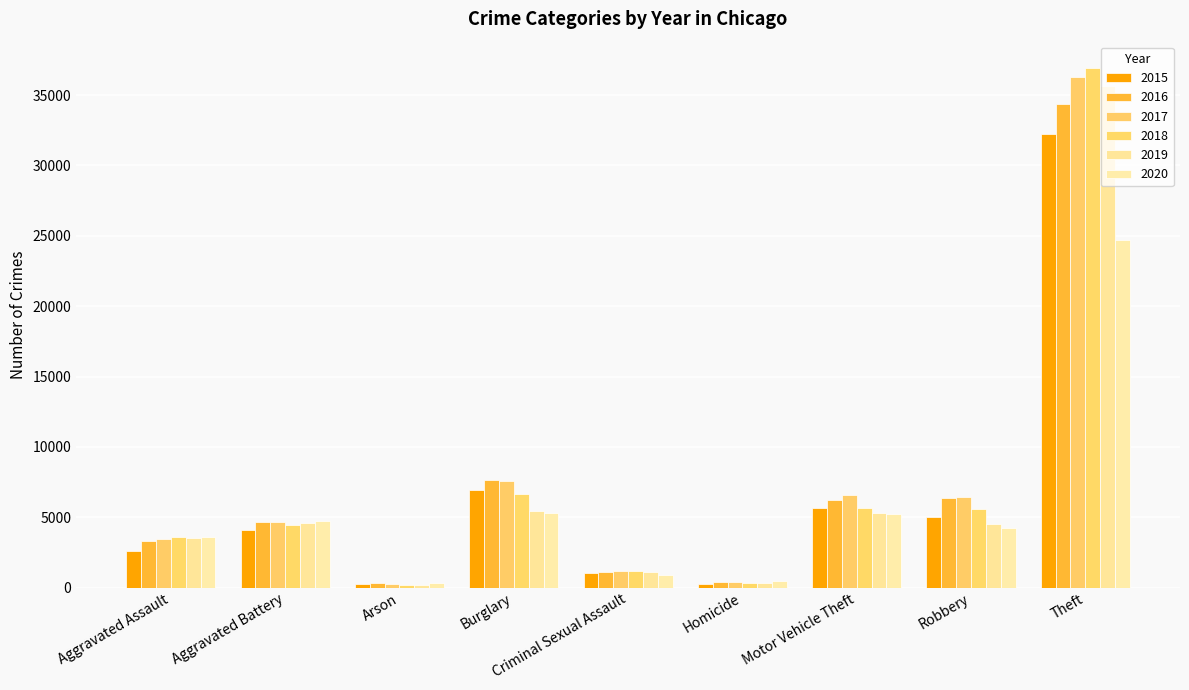

What is the greatest value displayed?

36948